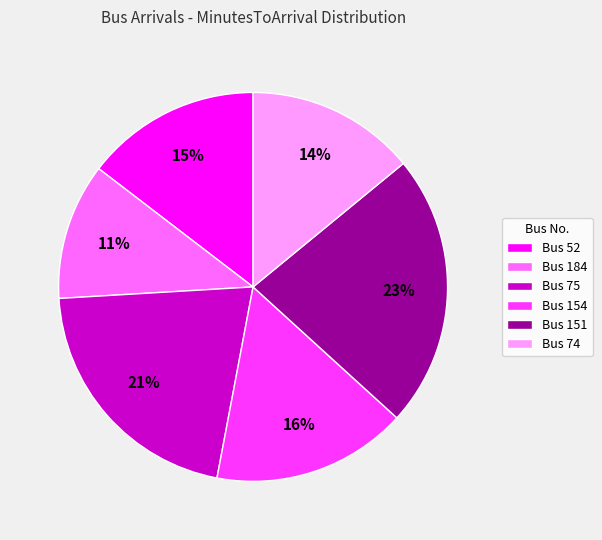

Does Bus 74 account for over 50% of the chart?

No